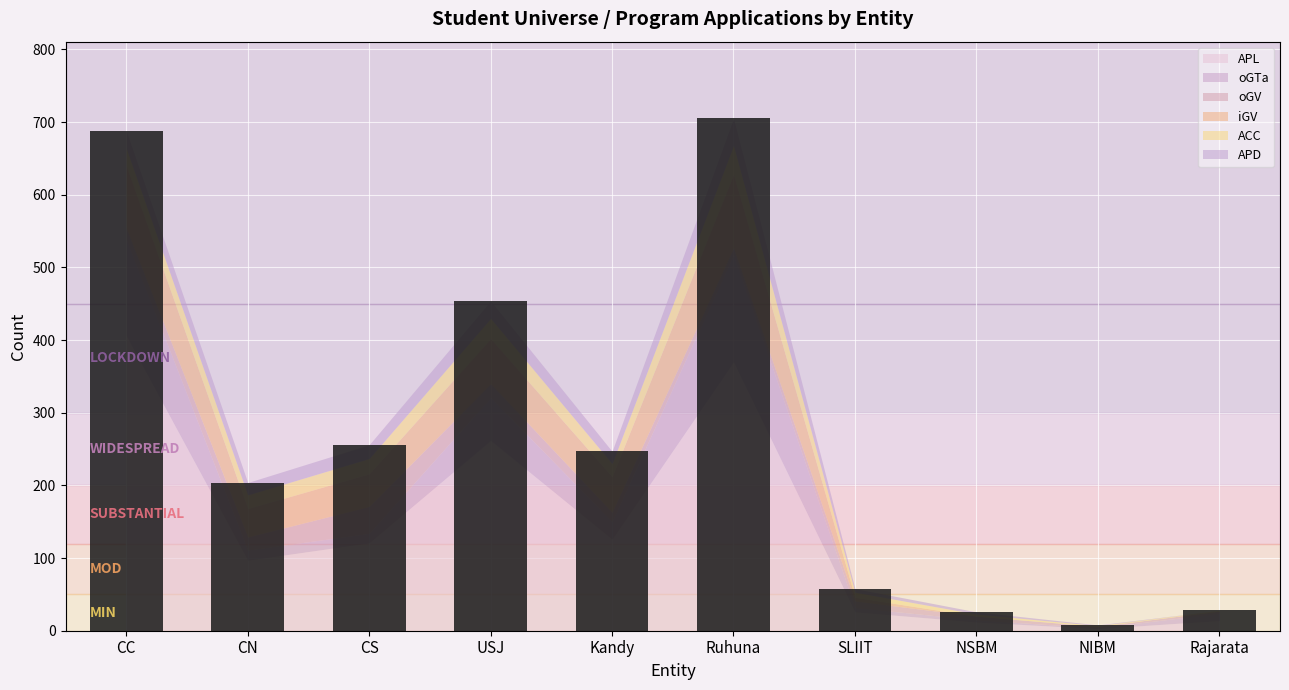

Does the chart contain any negative values?

No